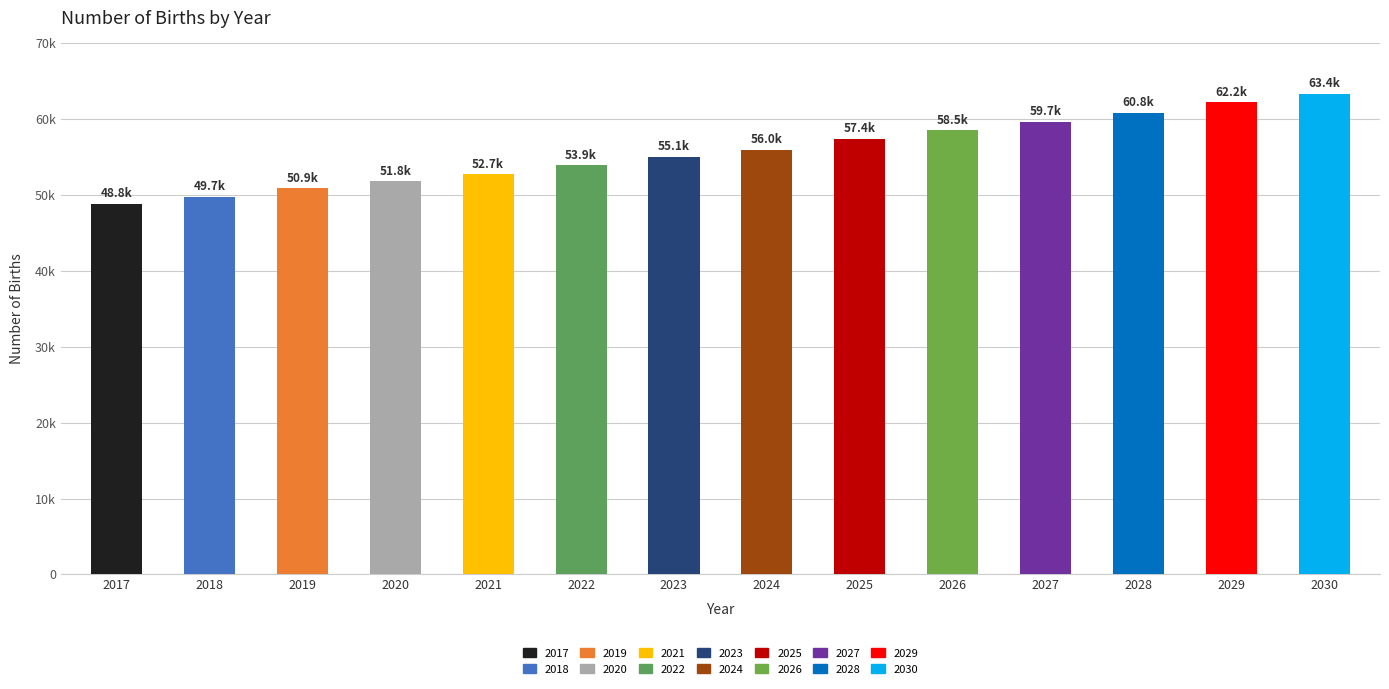

Reading right to left, what are all the values shown in this chart?

63391.0	62234.2	60846.1	59689.3	58532.6	57375.8	55987.7	55062.3	53905.5	52748.7	51823.3	50897.9	49741.1	48815.7